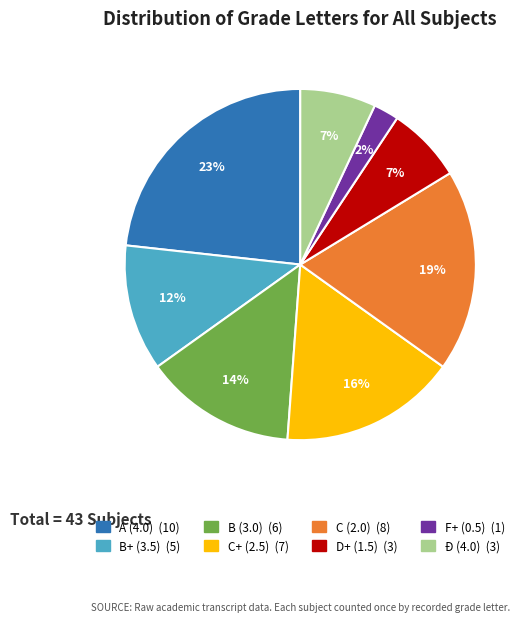

Is there any slice that represents more than half of the pie?

No